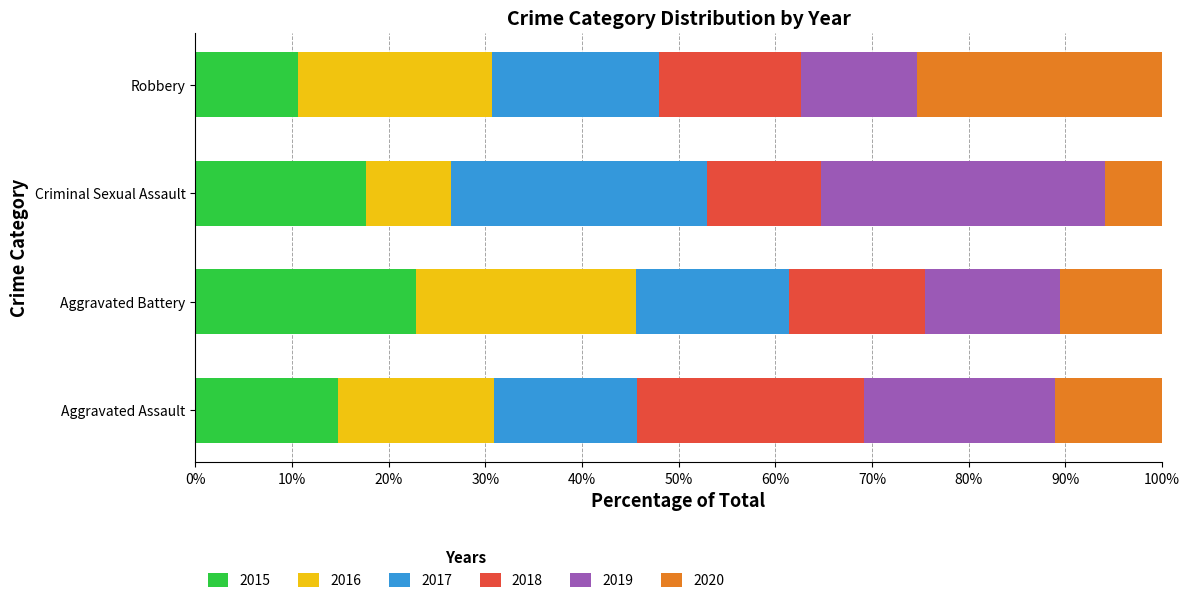

Which category has the highest value in the 2015 series?

Aggravated Battery